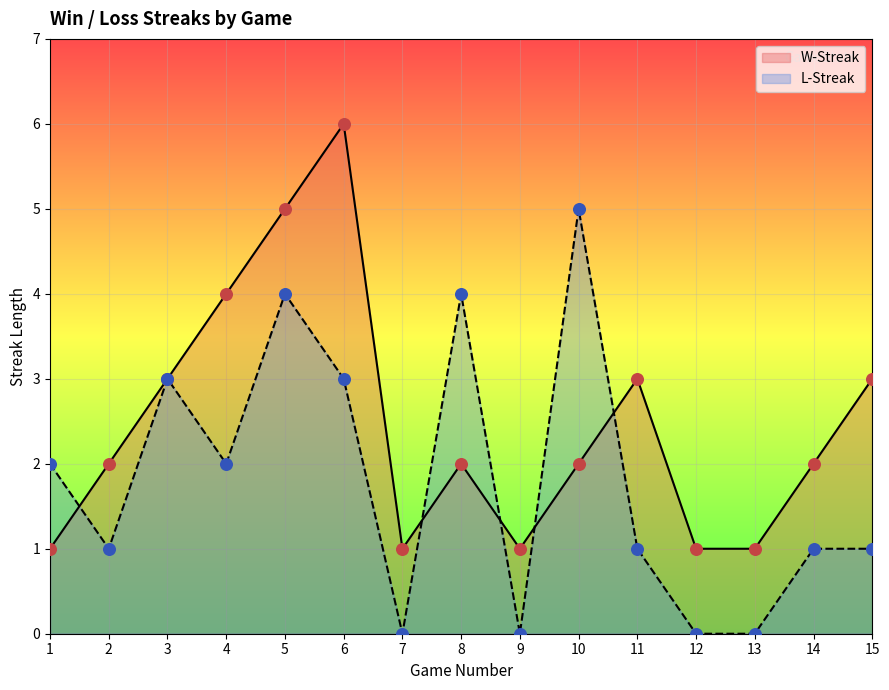

What is the total value across all series at 2?

3